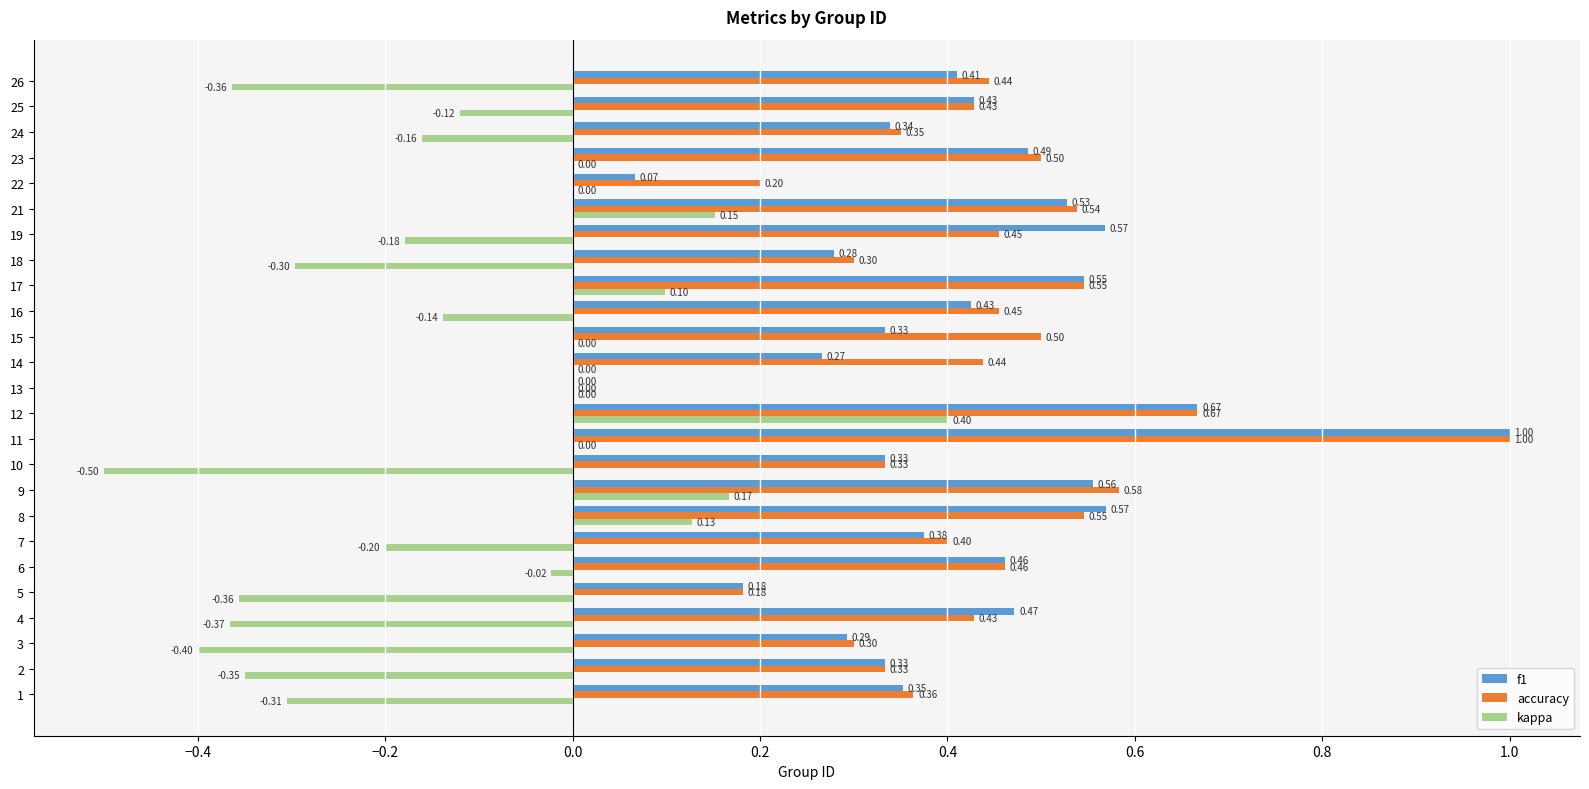

What is the sum of all kappa values?

-2.8